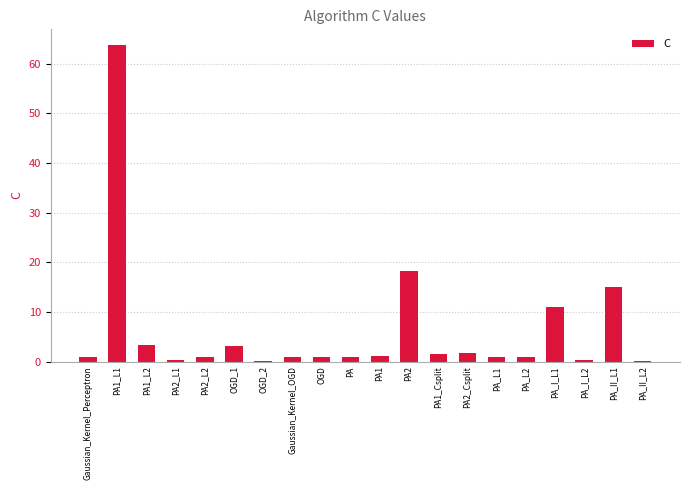

At which label is the value closest to 31?

PA2